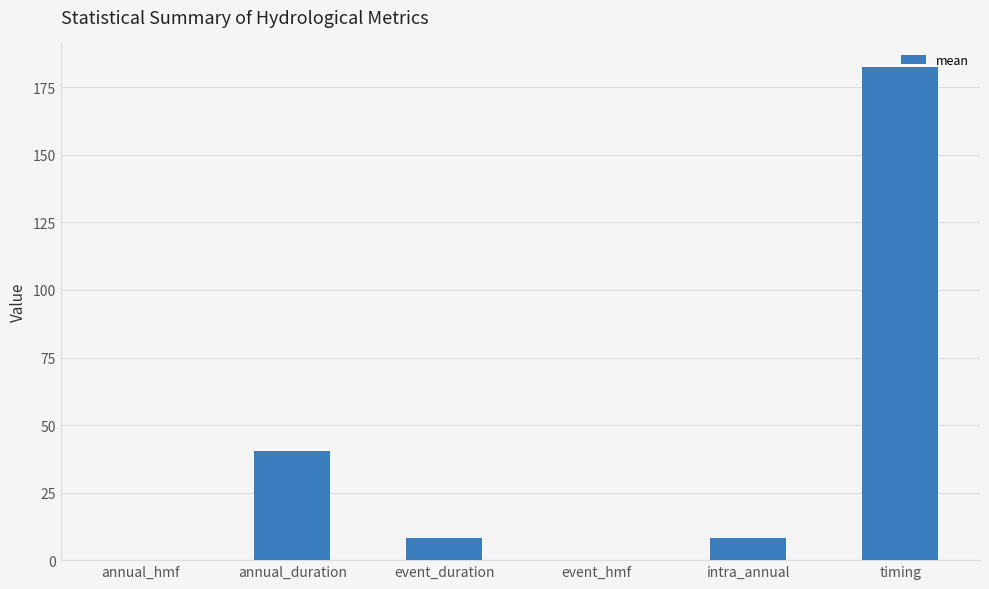

What is the difference between the values at event_hmf and annual_hmf?

0.2